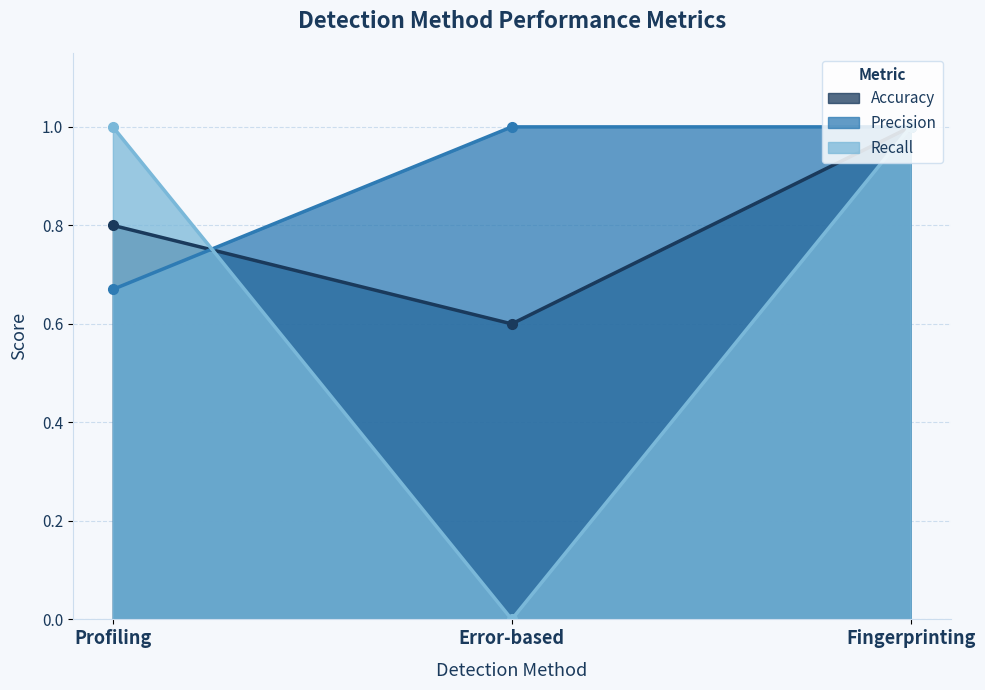

The value of Precision at Fingerprinting is 1.0. True or false?

True